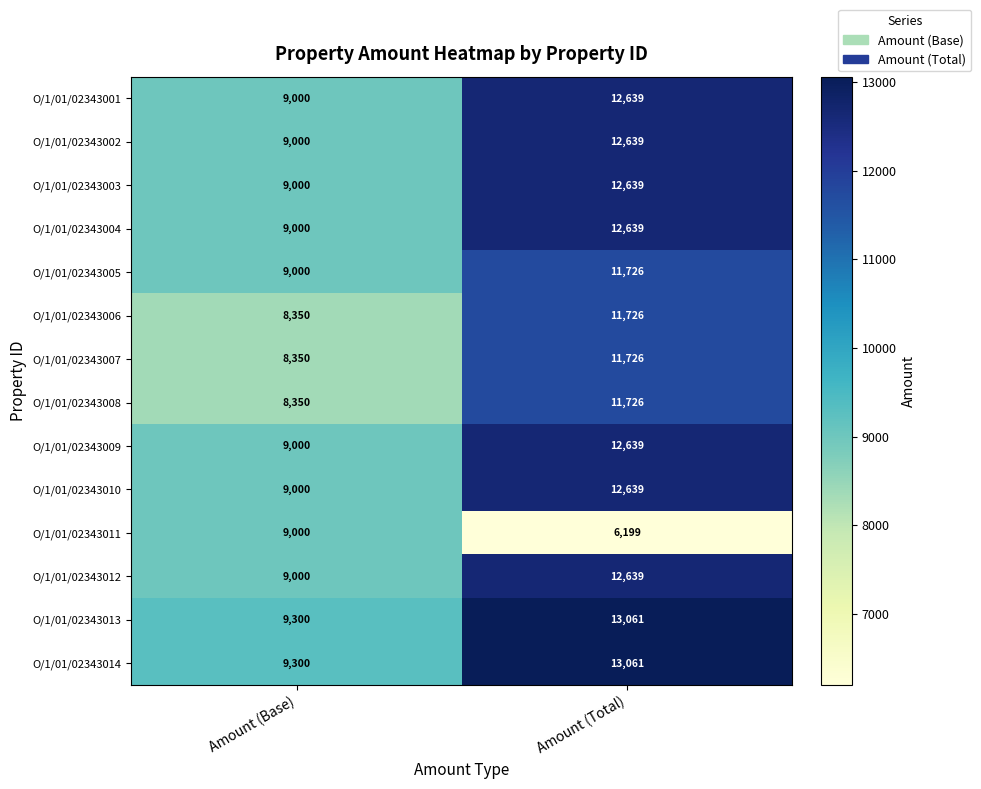

Reading left to right, what are all the values shown in this chart?

O/1/01/02343001: Amount (Base)=9000	Amount (Total)=12639
O/1/01/02343002: Amount (Base)=9000	Amount (Total)=12639
O/1/01/02343003: Amount (Base)=9000	Amount (Total)=12639
O/1/01/02343004: Amount (Base)=9000	Amount (Total)=12639
O/1/01/02343005: Amount (Base)=9000	Amount (Total)=11726
O/1/01/02343006: Amount (Base)=8350	Amount (Total)=11726
O/1/01/02343007: Amount (Base)=8350	Amount (Total)=11726
O/1/01/02343008: Amount (Base)=8350	Amount (Total)=11726
O/1/01/02343009: Amount (Base)=9000	Amount (Total)=12639
O/1/01/02343010: Amount (Base)=9000	Amount (Total)=12639
O/1/01/02343011: Amount (Base)=9000	Amount (Total)=6199
O/1/01/02343012: Amount (Base)=9000	Amount (Total)=12639
O/1/01/02343013: Amount (Base)=9300	Amount (Total)=13061
O/1/01/02343014: Amount (Base)=9300	Amount (Total)=13061